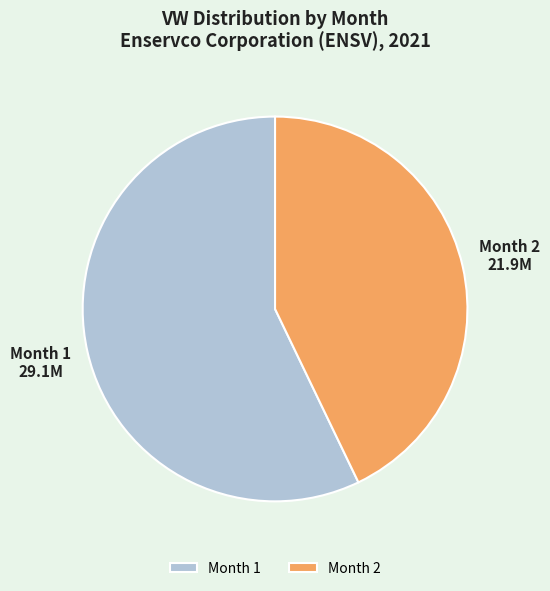

Which slice is the largest?

Month 1